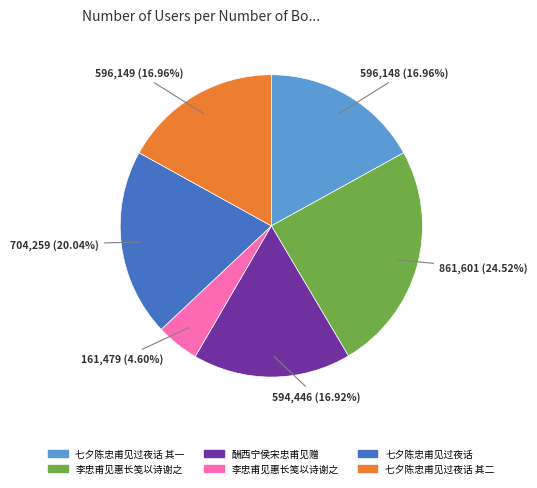

Is there any slice that represents more than half of the pie?

No